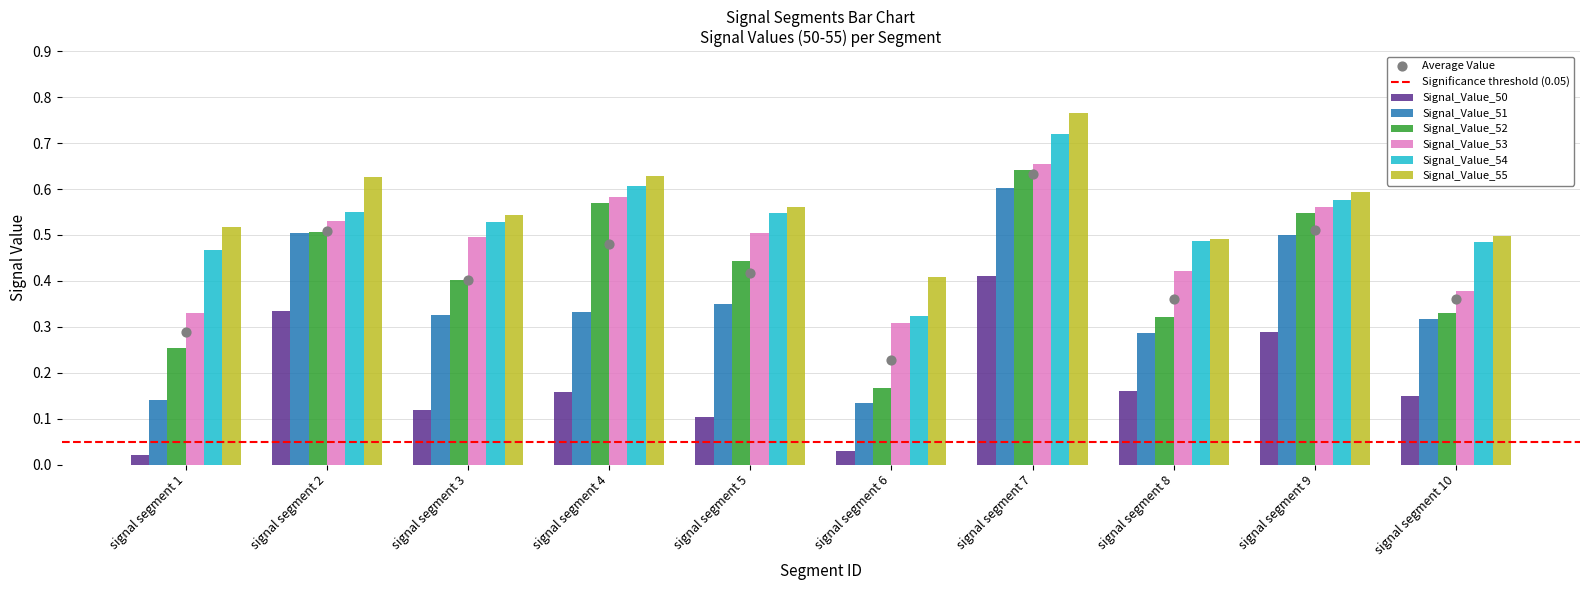

Which series has the largest total across all categories?

Signal_Value_55